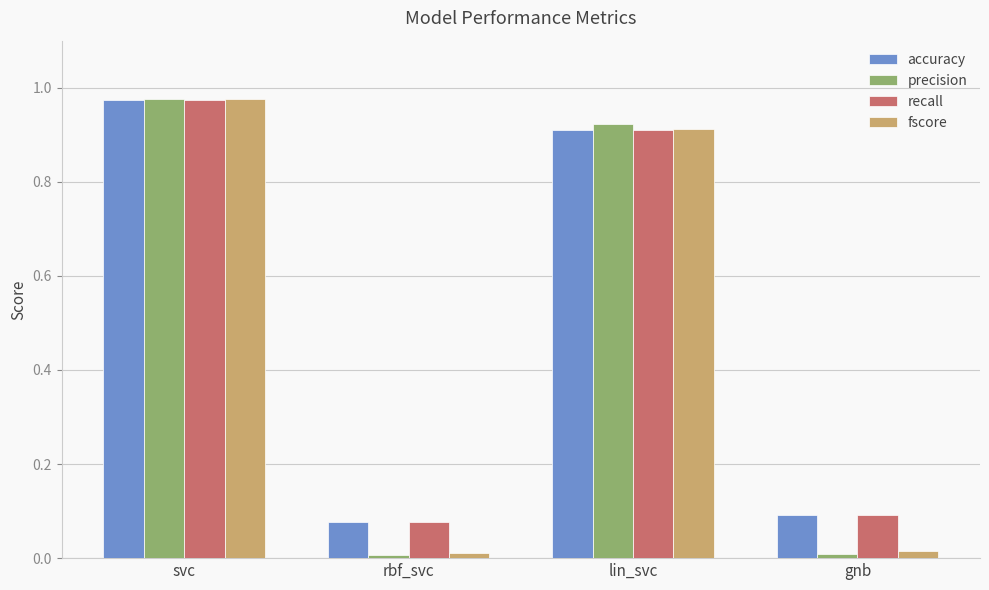

What is the difference between the second highest and minimum values in the recall series?

0.8